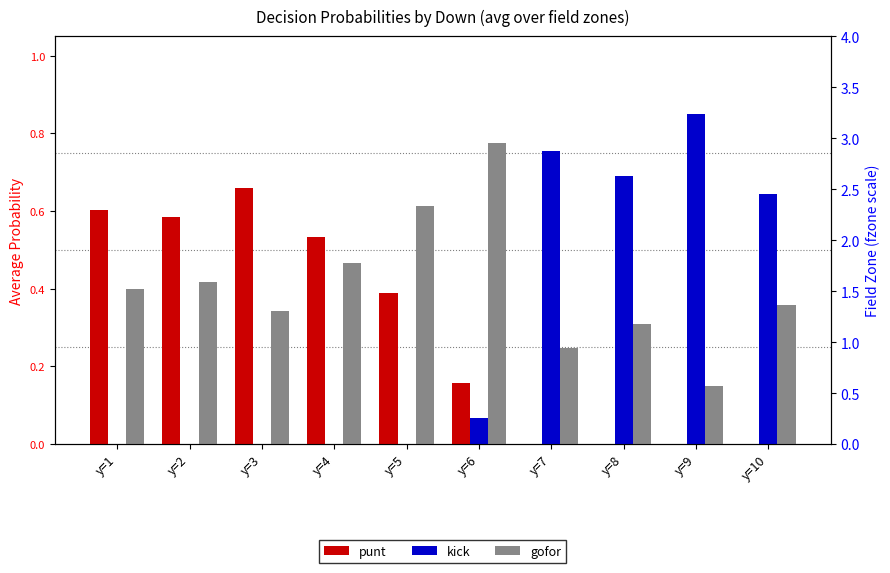

Is it true that punt equals 0.0 at y=10?

True